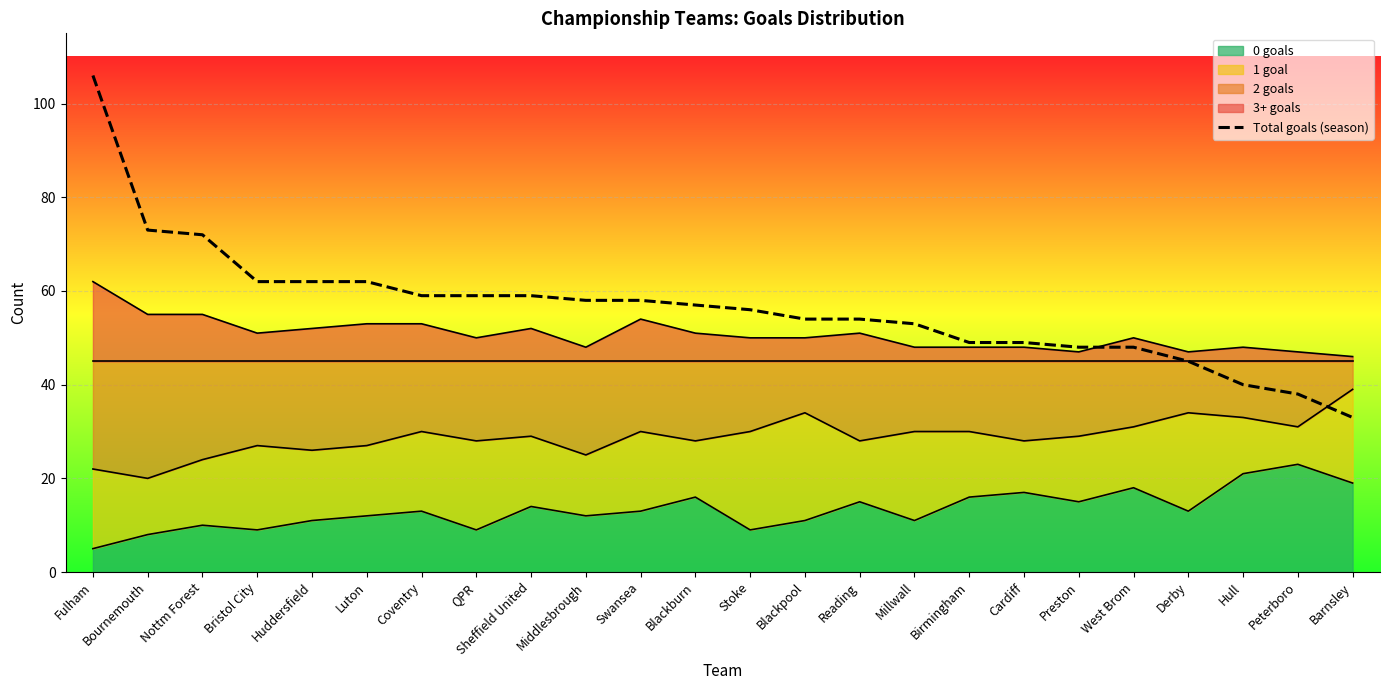

What is the maximum value shown in the chart?

106